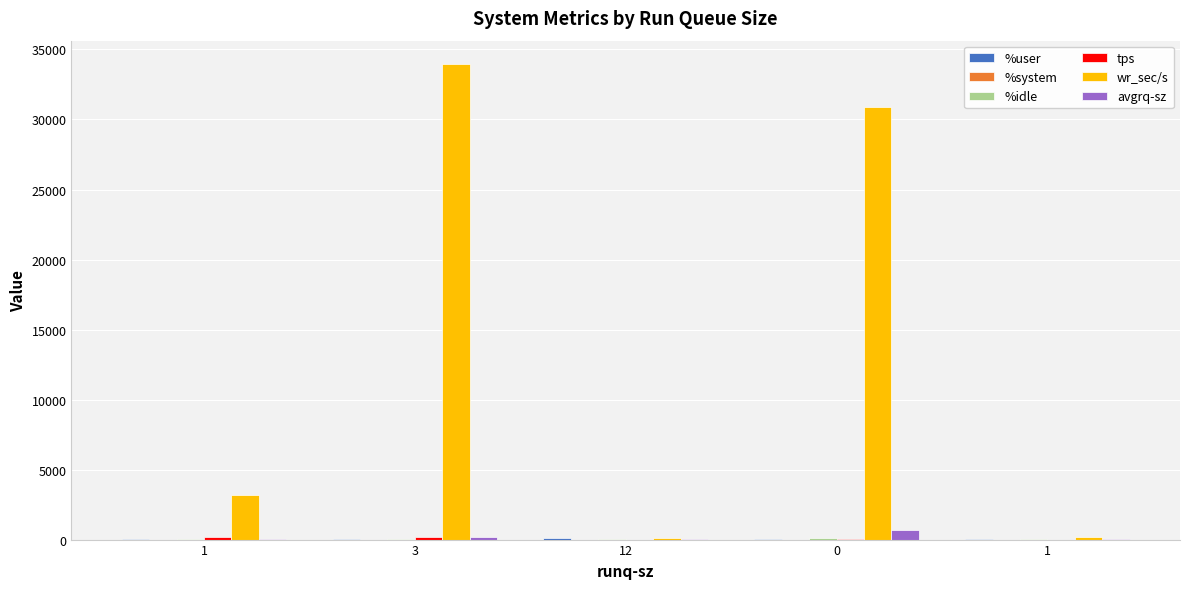

What is the label of the 2nd bar from the left?

3